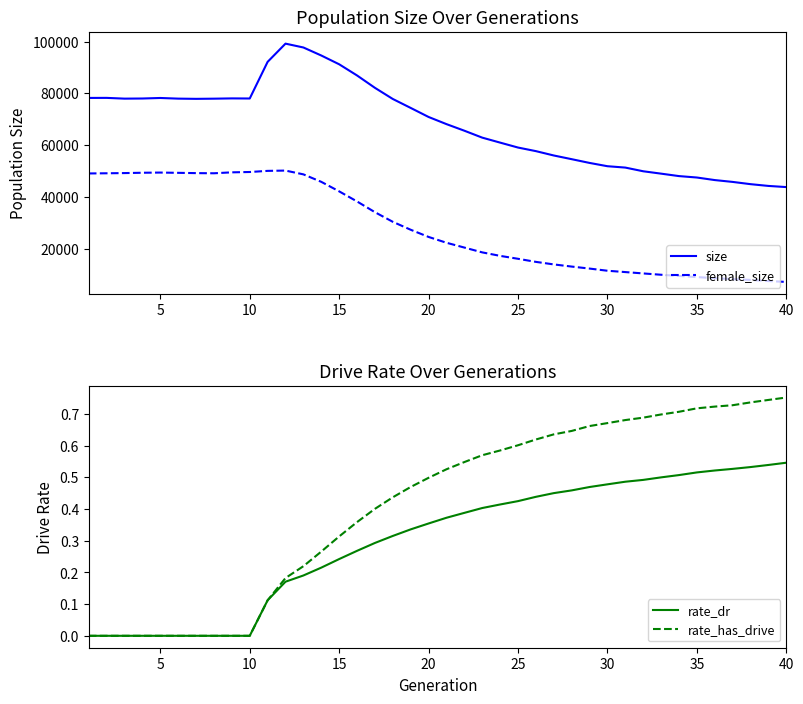

What is the lowest value of the female_size series?

7205